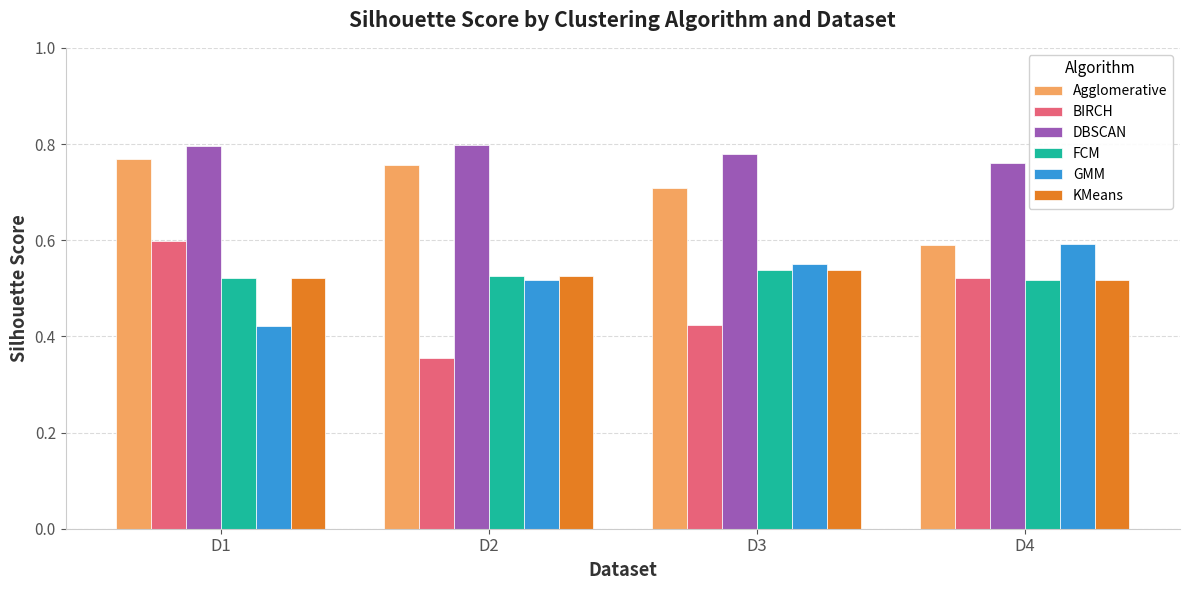

Does the chart contain any negative values?

No